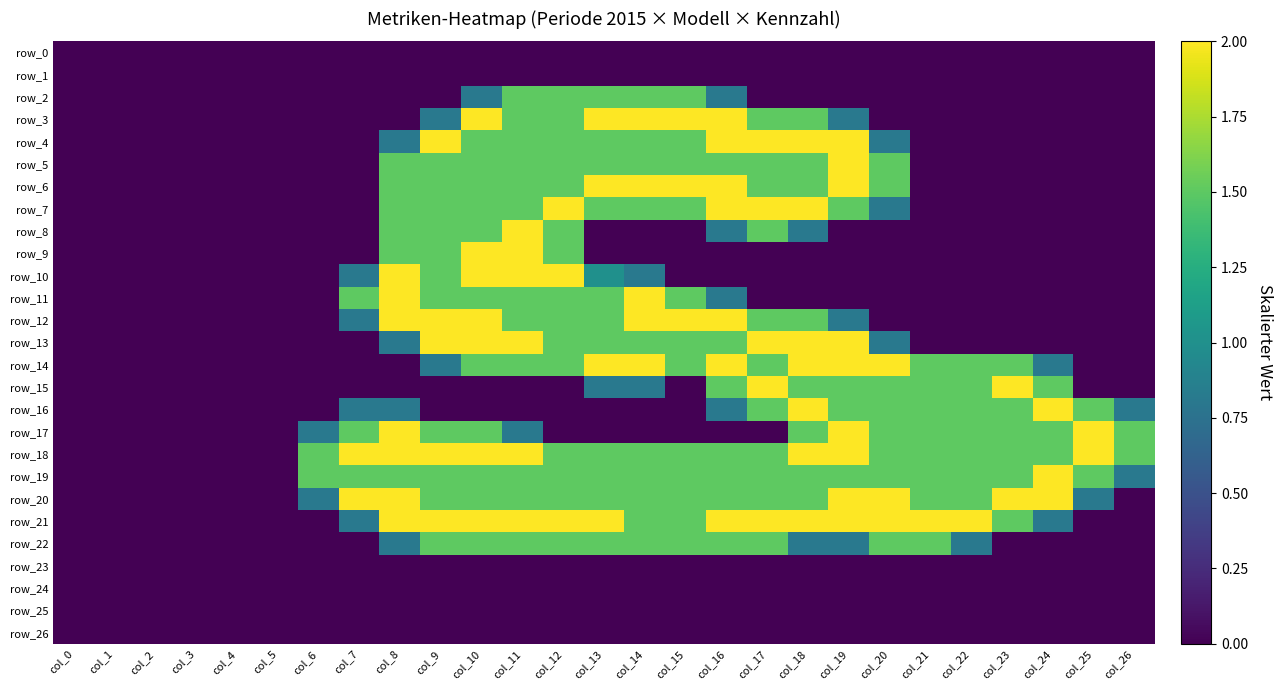

How many positive values does the row_21 series have?

18